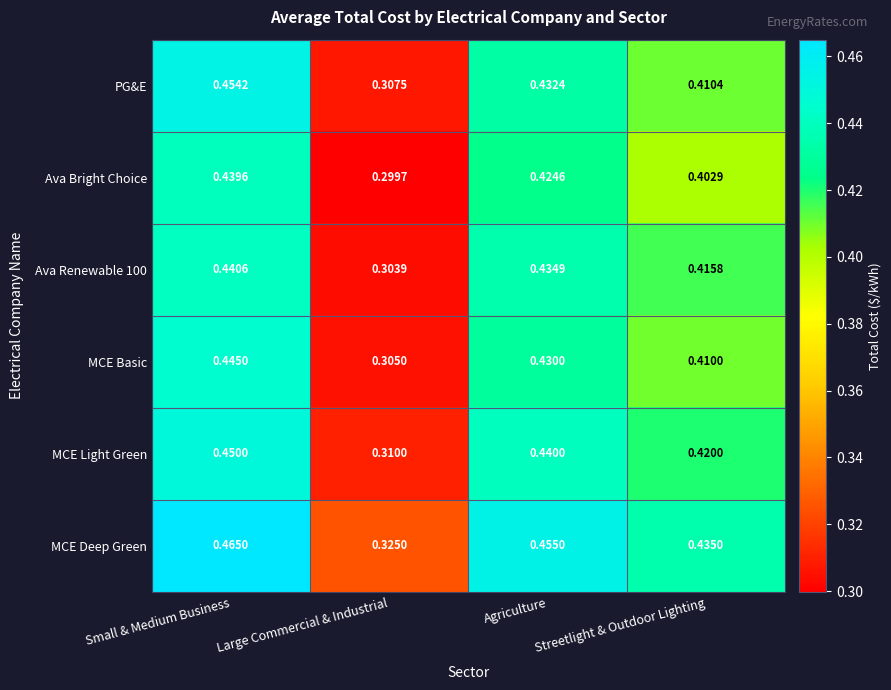

Which series changed the most between Large Commercial & Industrial and Streetlight & Outdoor Lighting?

Ava Renewable 100